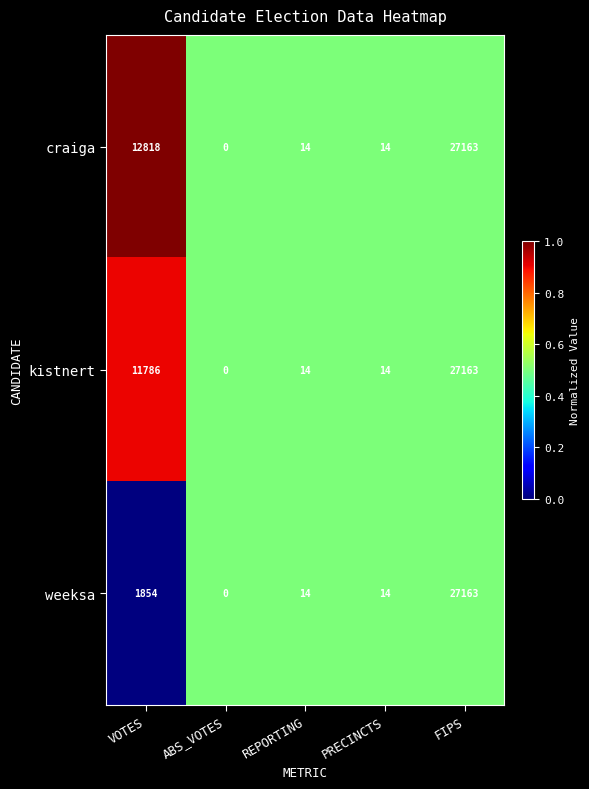

Count the number of categories in the chart.

5